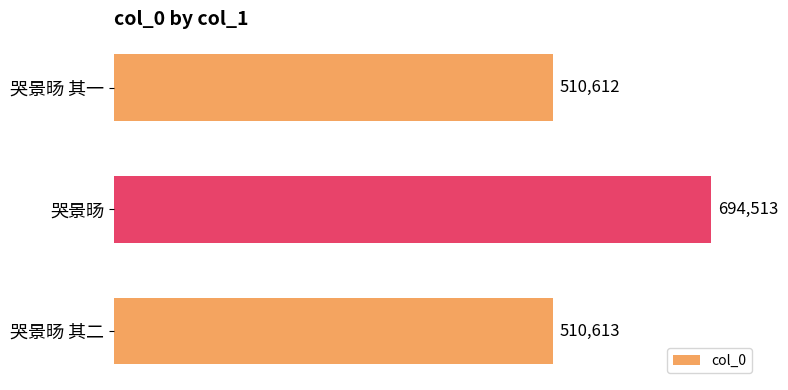

True or false: the data shows 137691 at 哭景旸 其一.

False